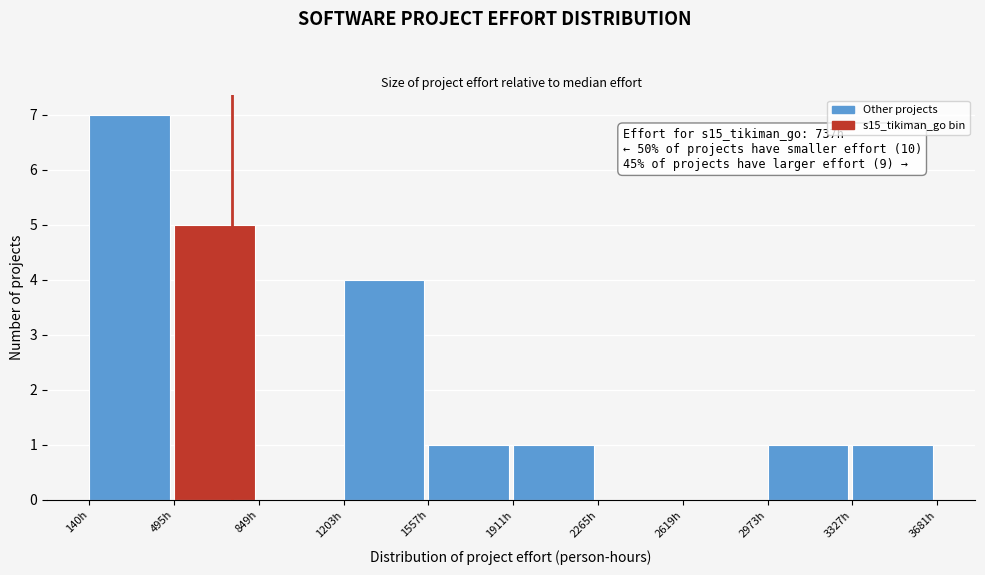

Over which range of the x-axis is the bar tallest?

150 to 500